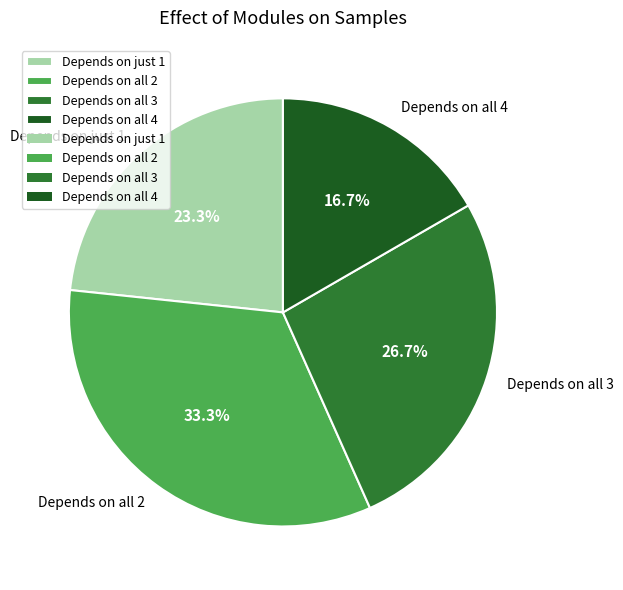

Which slice is the largest?

Depends on all 2